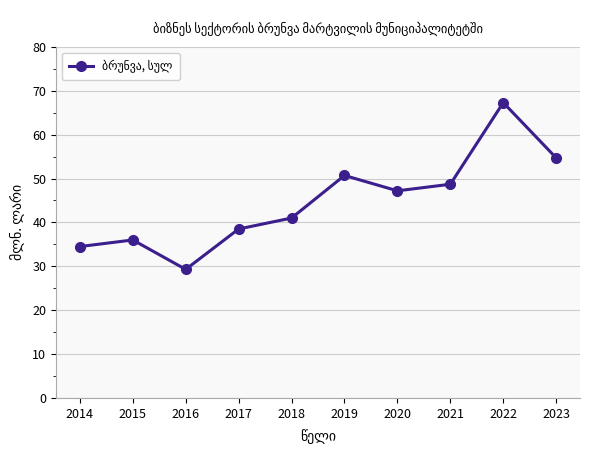

What is the value of the 4th point from the left?

38.5